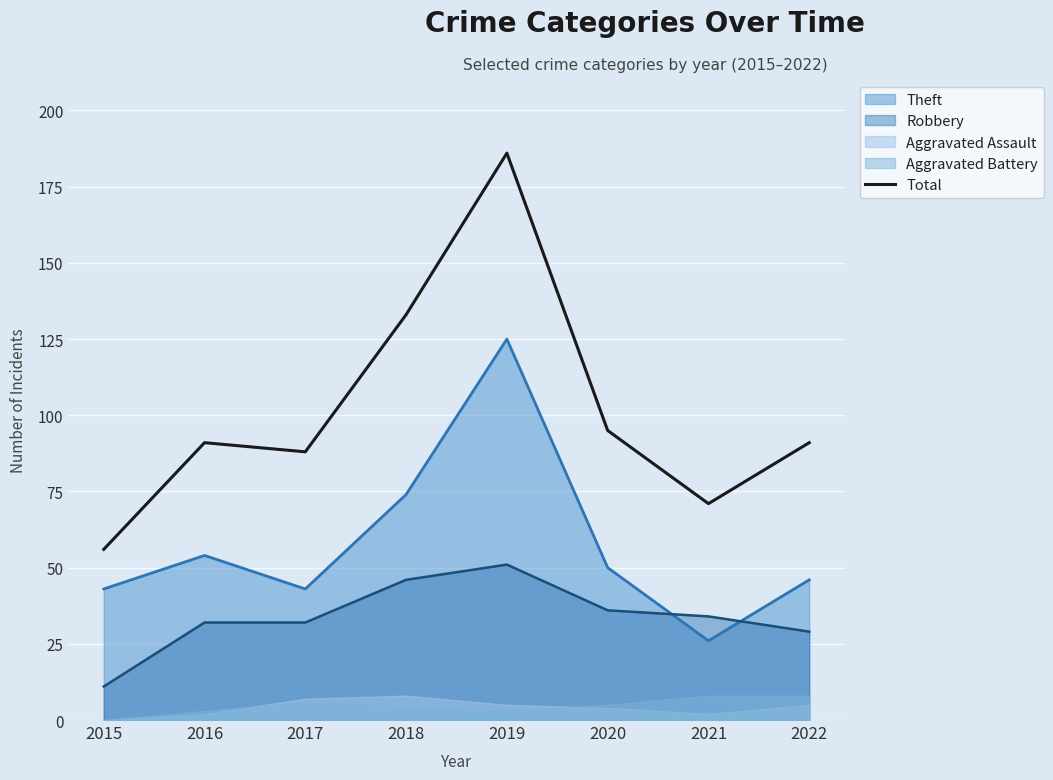

True or false: the data shows 133 at 2018.

True